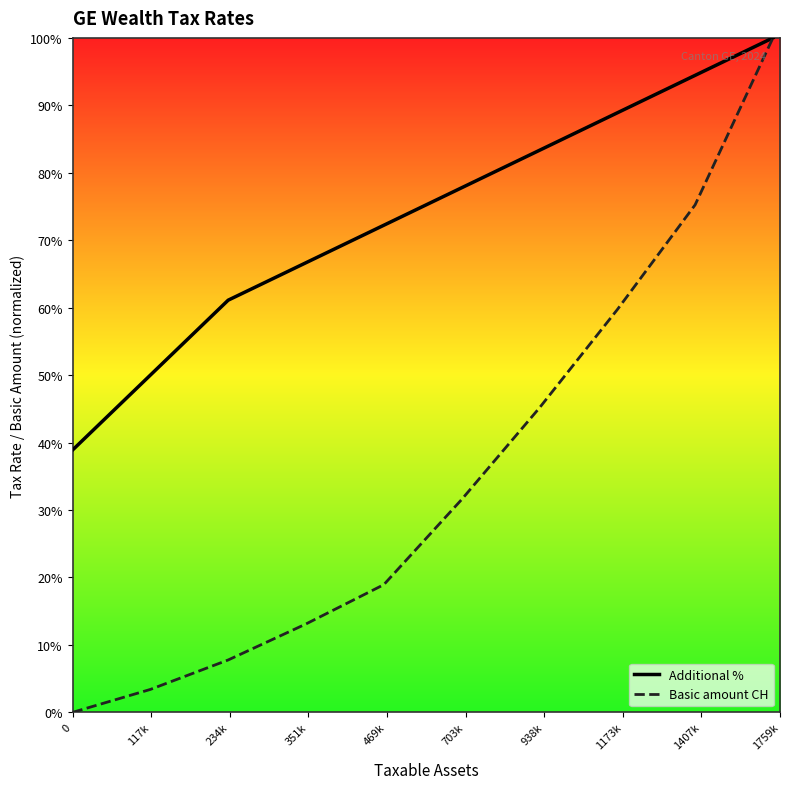

How many distinct data groups are displayed?

2